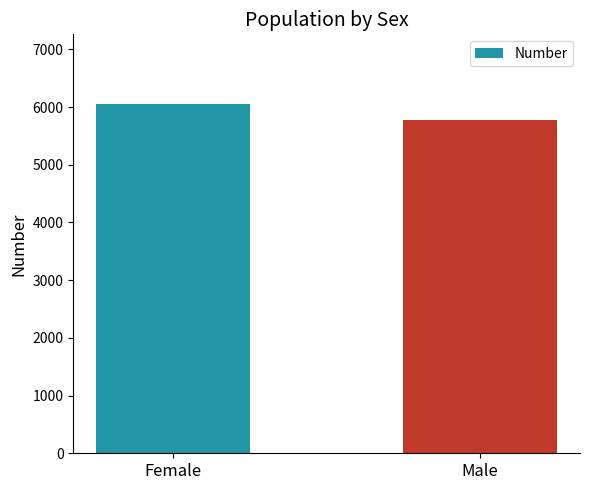

Are the bars grouped side by side (vs. stacked)?

No